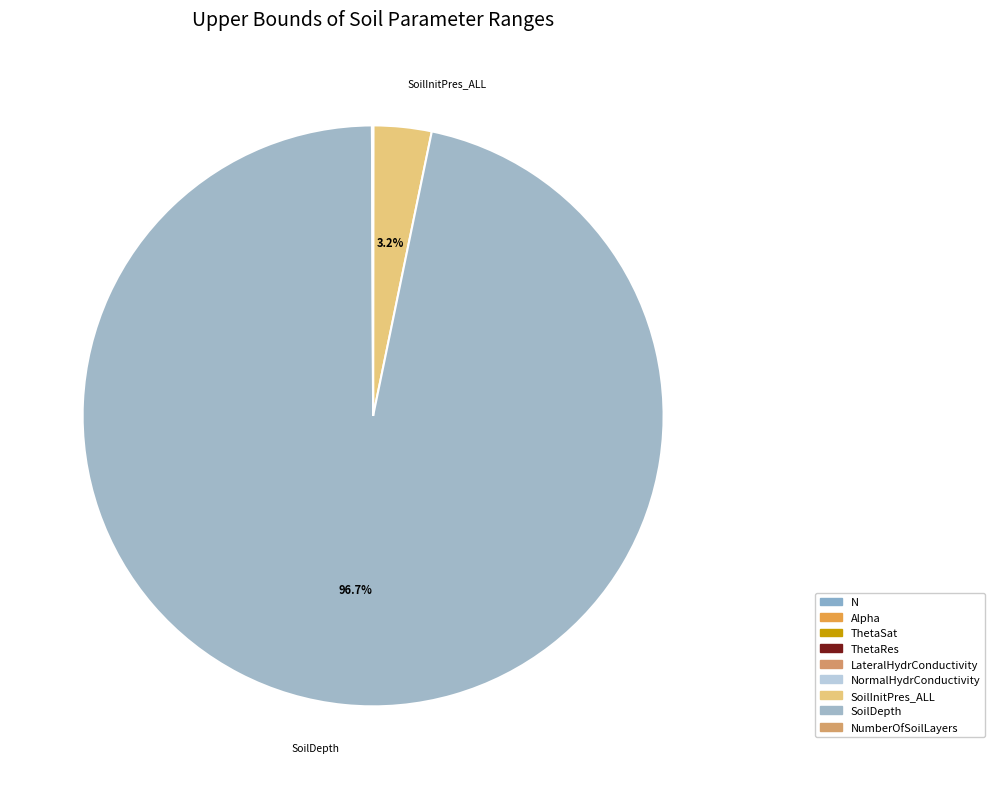

True or false: ThetaRes accounts for 1% of the total.

False